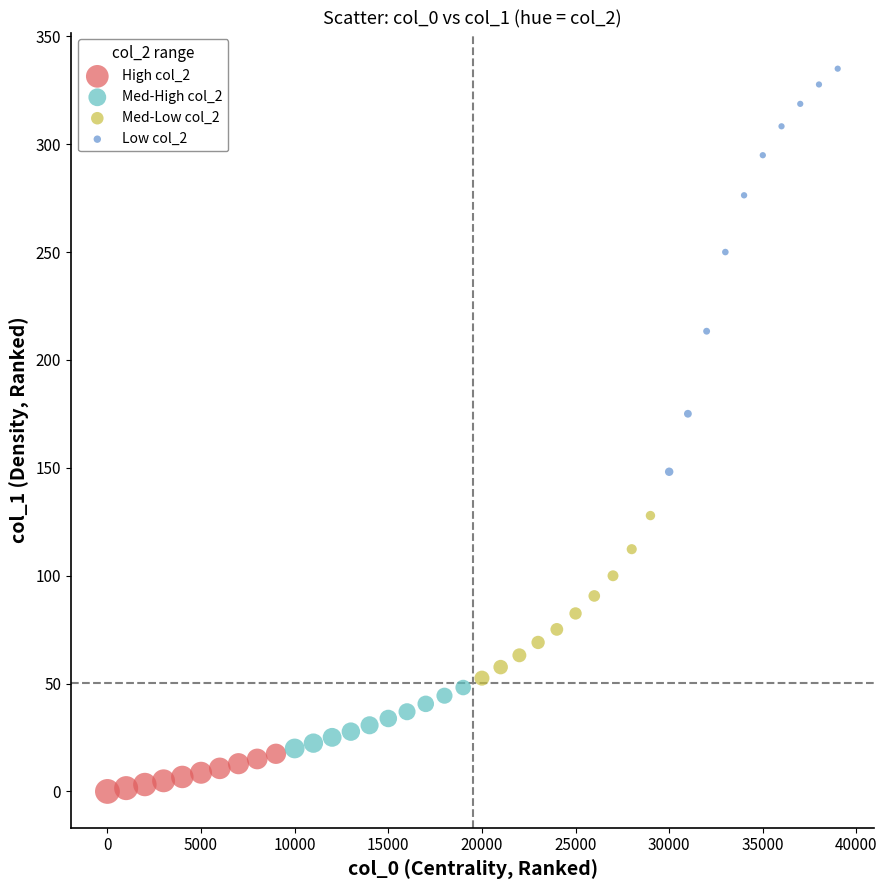

Which series reaches the maximum Y coordinate?

Low col_2